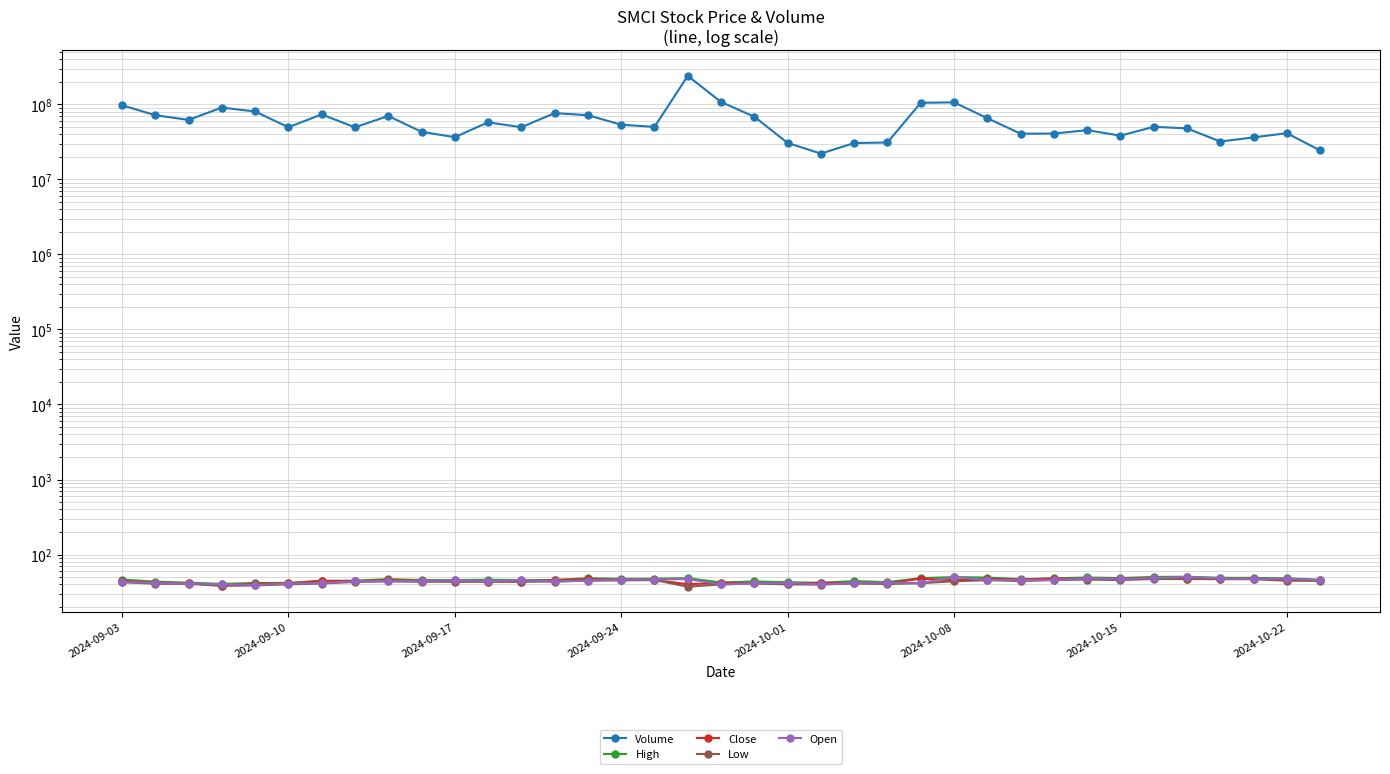

Reading left to right, extract all data points from this chart.

Volume: 97224000.0	71634000.0	61987000.0	90480000.0	80224000.0	49475000.0	73376000.0	49342000.0	69967000.0	43034000.0	36491000.0	57557000.0	49492000.0	76344000.0	71532000.0	53494000.0	49986000.0	239230000.0	107420000.0	68311000.0	30604000.0	22026900.0	30466100.0	30991900.0	104771200.0	106186100.0	65379000.0	40610900.0	40748100.0	45227800.0	38228200.0	50139200.0	47789300.0	31933200.0	36216800.0	41248100.0	24301000.0
High: 46.4	43.5	42.2	40.7	41.8	41.9	44.6	45.0	47.0	45.7	45.8	46.1	45.8	45.8	48.4	47.4	47.7	48.4	42.4	43.8	42.7	42.1	44.2	42.9	48.5	50.1	49.3	47.0	48.2	49.5	48.6	50.3	50.6	49.0	48.9	48.2	46.1
Close: 44.2	42.3	41.5	38.6	41.0	41.3	44.5	44.2	45.7	44.9	43.9	43.7	43.7	45.7	46.6	46.4	45.8	40.2	42.0	41.6	40.5	42.0	41.5	41.2	47.7	45.3	47.3	46.5	47.8	47.4	47.8	48.8	47.6	47.3	47.8	46.0	45.4
Low: 42.9	40.8	40.7	38.3	38.8	40.1	41.1	43.2	43.9	43.4	43.5	43.6	43.6	43.6	44.9	45.2	45.8	37.3	40.0	41.2	40.0	39.8	41.3	40.5	41.5	44.1	45.5	44.4	45.8	46.4	45.7	47.3	47.2	47.0	46.9	44.8	44.6
Open: 43.0	42.0	41.1	40.2	39.3	41.1	41.6	44.1	44.3	44.7	45.3	44.4	45.5	43.9	45.1	46.5	46.5	47.2	40.0	41.3	41.8	40.0	41.8	42.3	41.5	50.1	45.8	45.8	45.8	48.2	47.3	48.3	50.4	48.1	47.4	47.8	45.4